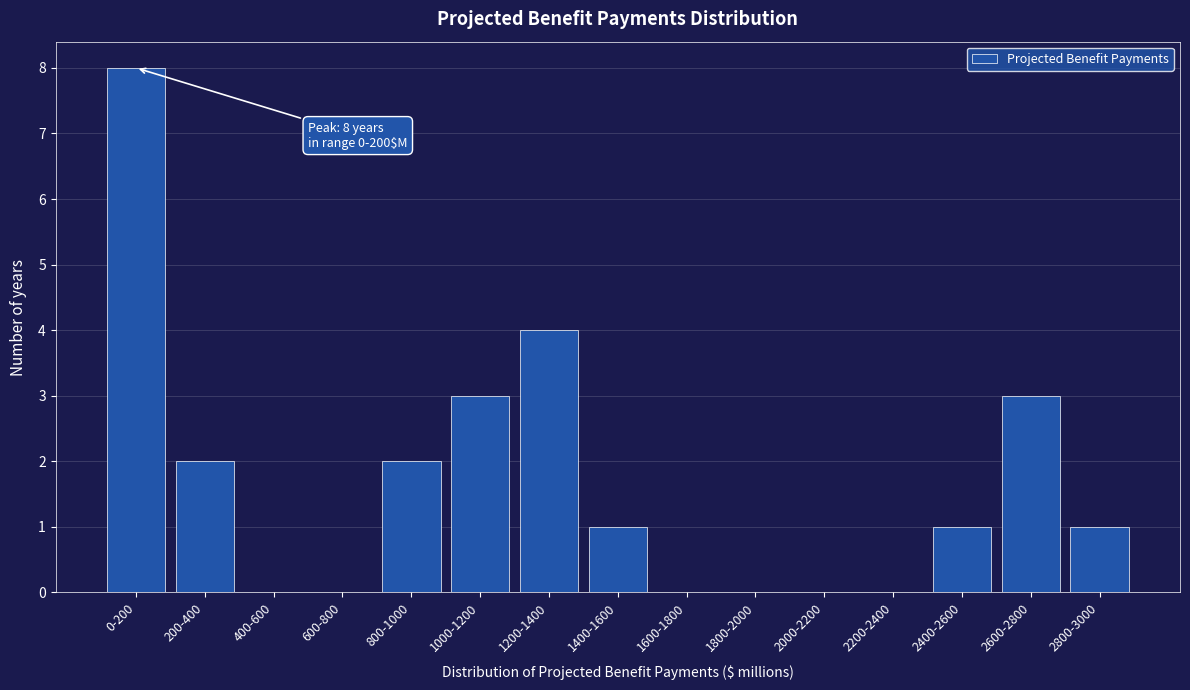

Reading right to left, transcribe all the data shown in this chart.

2800-3000=1	2600-2800=3	2400-2600=1	2200-2400=0	2000-2200=0	1800-2000=0	1600-1800=0	1400-1600=1	1200-1400=4	1000-1200=3	800-1000=2	600-800=0	400-600=0	200-400=2	0-200=8